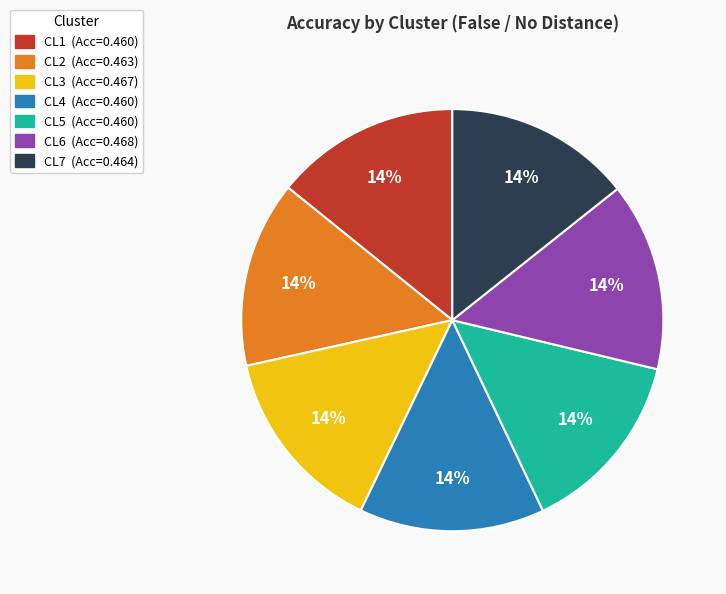

To the nearest percent, what is the combined percentage of CL3 (Acc=0.467) and CL1 (Acc=0.460)?

29%